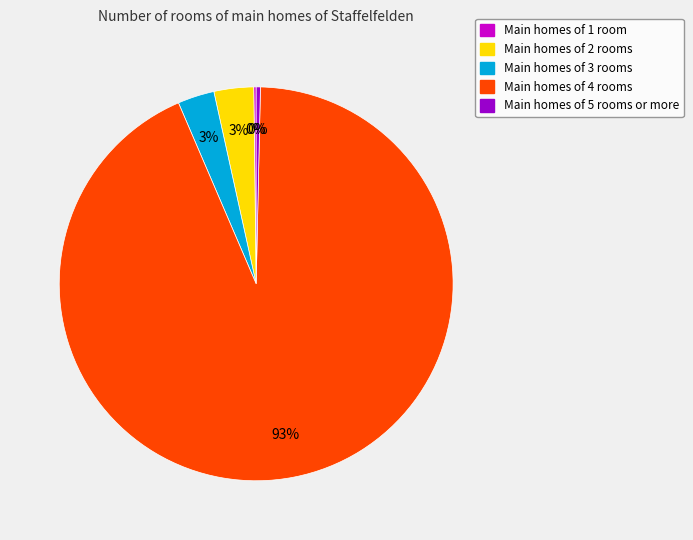

To the nearest percent, what is the average slice percentage?

20%